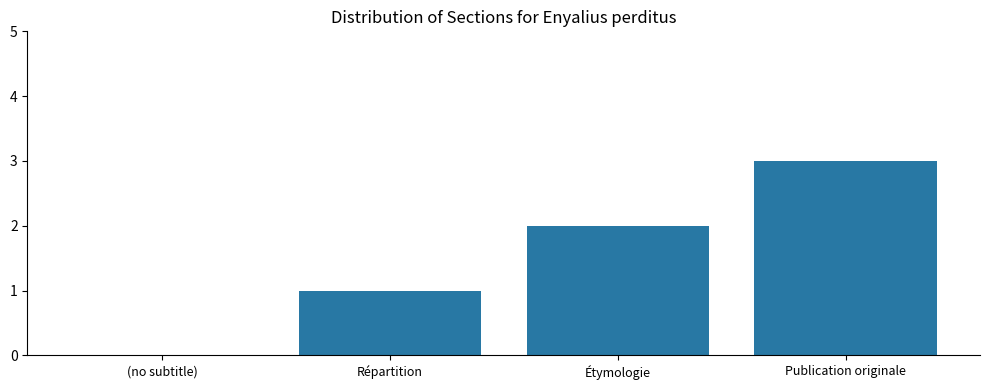

The value at (no subtitle) is -1. True or false?

False